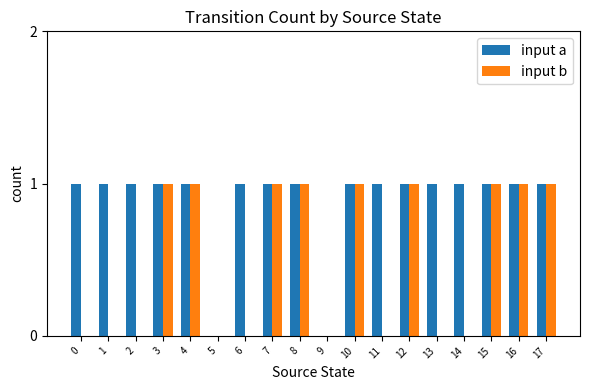

What is the sum of all input b values?

9